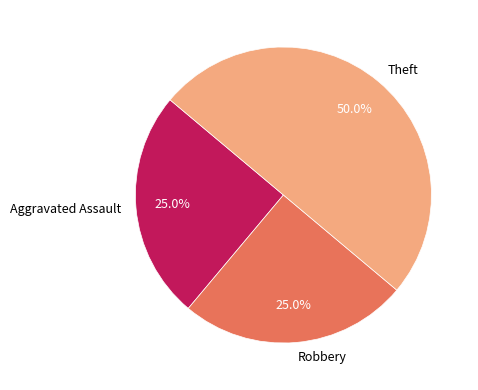

Do Theft and Aggravated Assault together represent more than half of the pie?

Yes